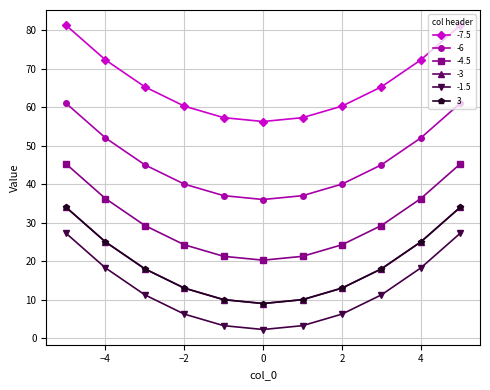

What is the value of the -6 point at the 3rd from the left?

45.0